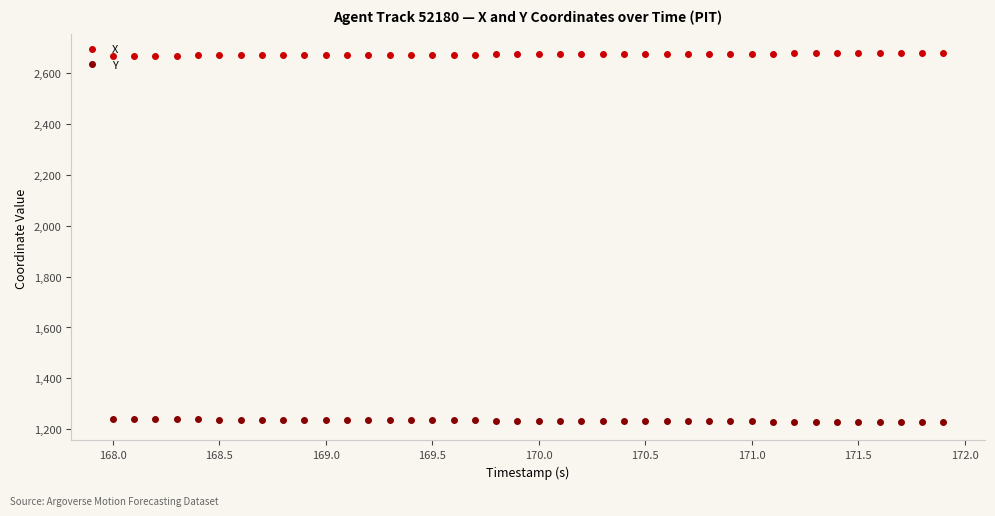

True or false: Y and X cross at least once.

False